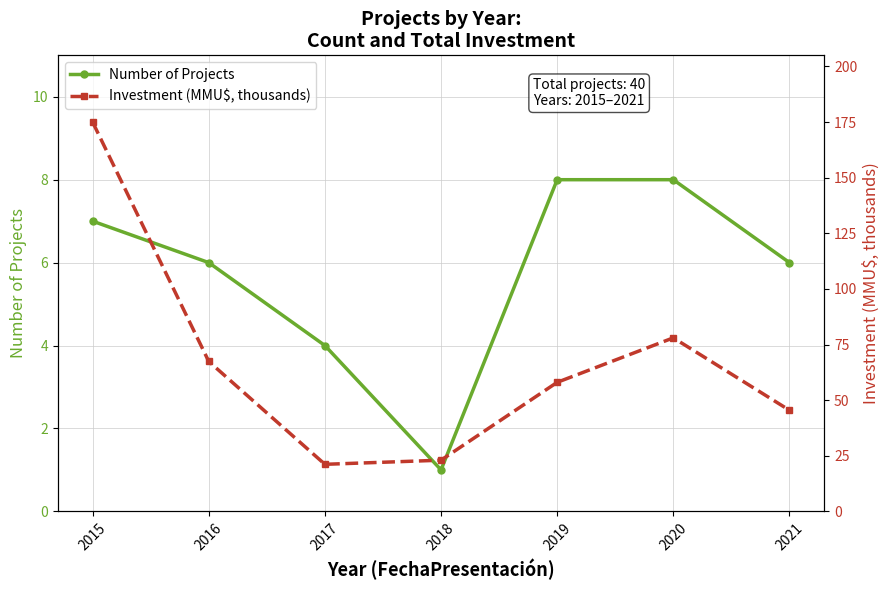

How many data points does each series have?

7